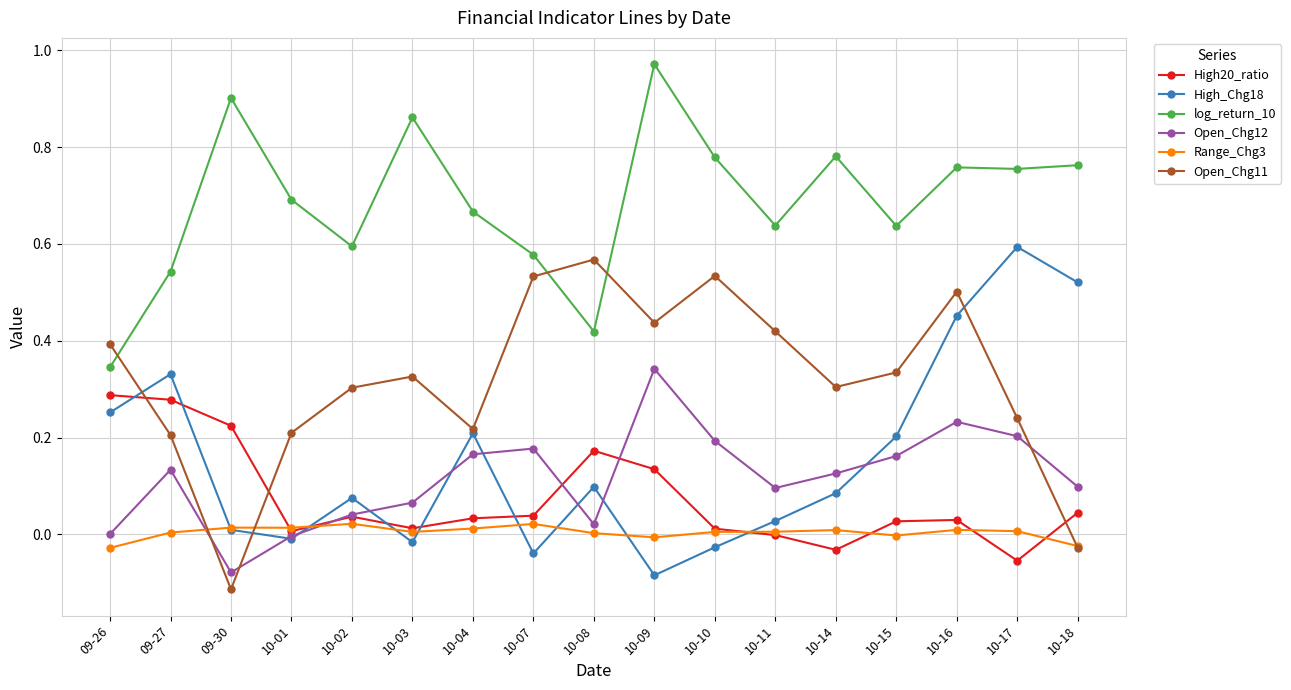

At which category does High_Chg18 reach its first local peak?

09-27